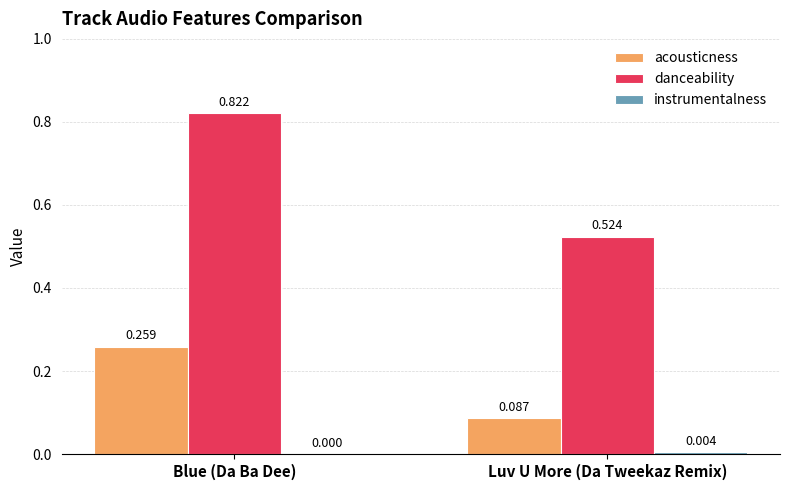

Which series changed the most between Blue (Da Ba Dee) and Luv U More (Da Tweekaz Remix)?

danceability